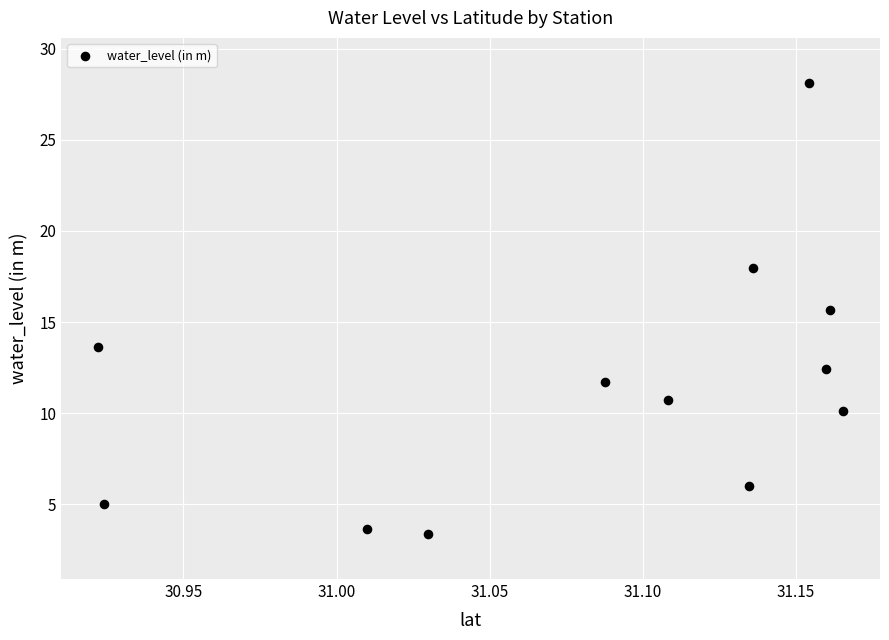

What is the average Y value?

11.5